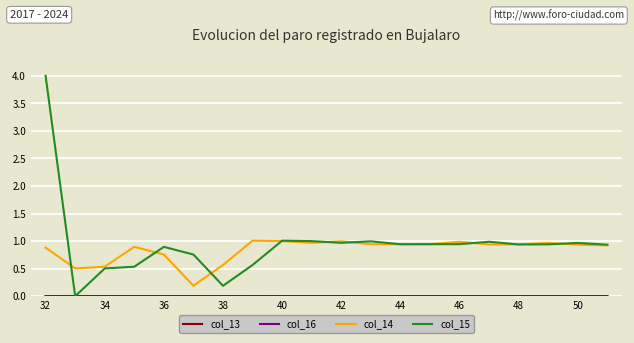

Which series has the widest spread of values?

col_15